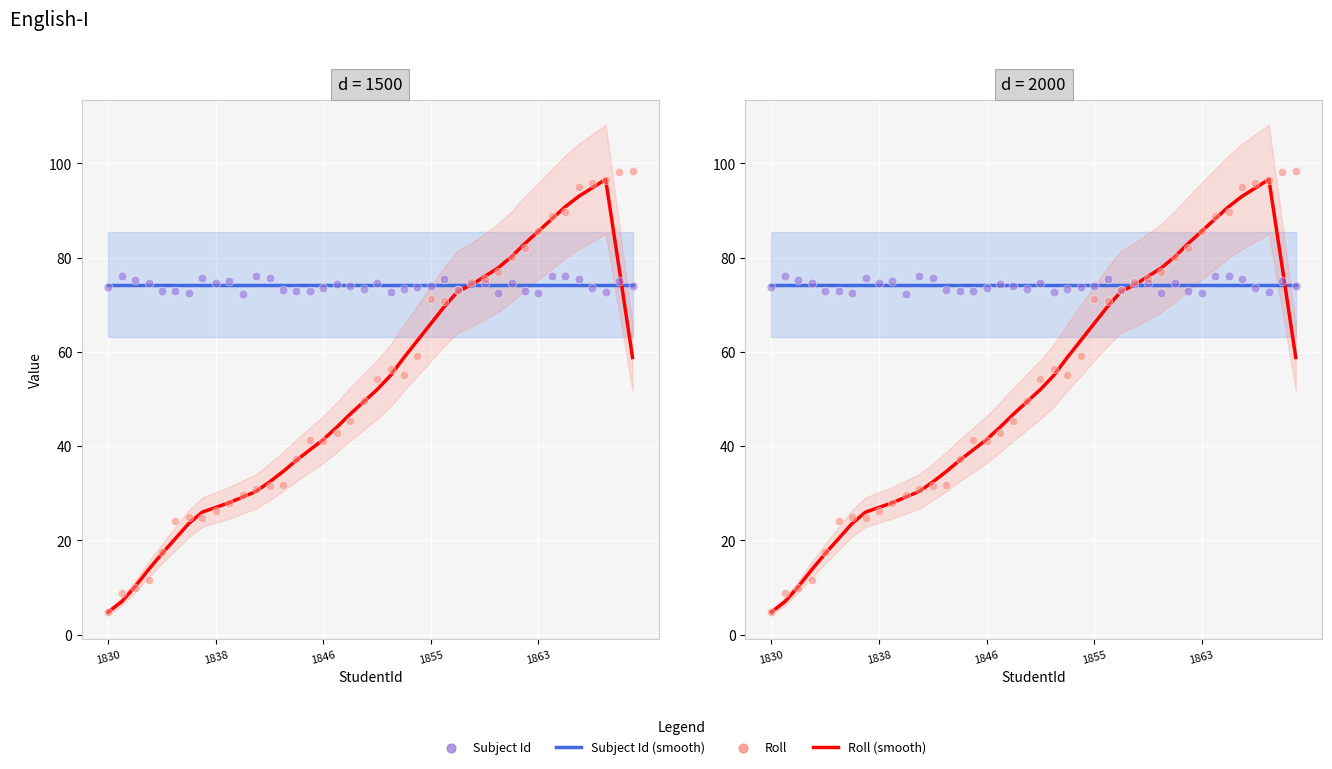

Which series contains the highest Y value?

Roll